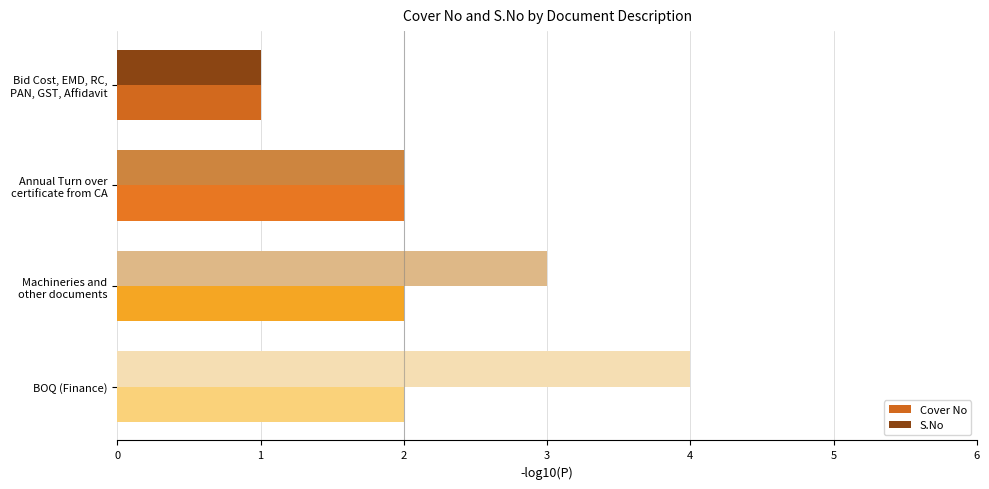

Rank the series by their maximum value, from highest to lowest.

S.No, Cover No